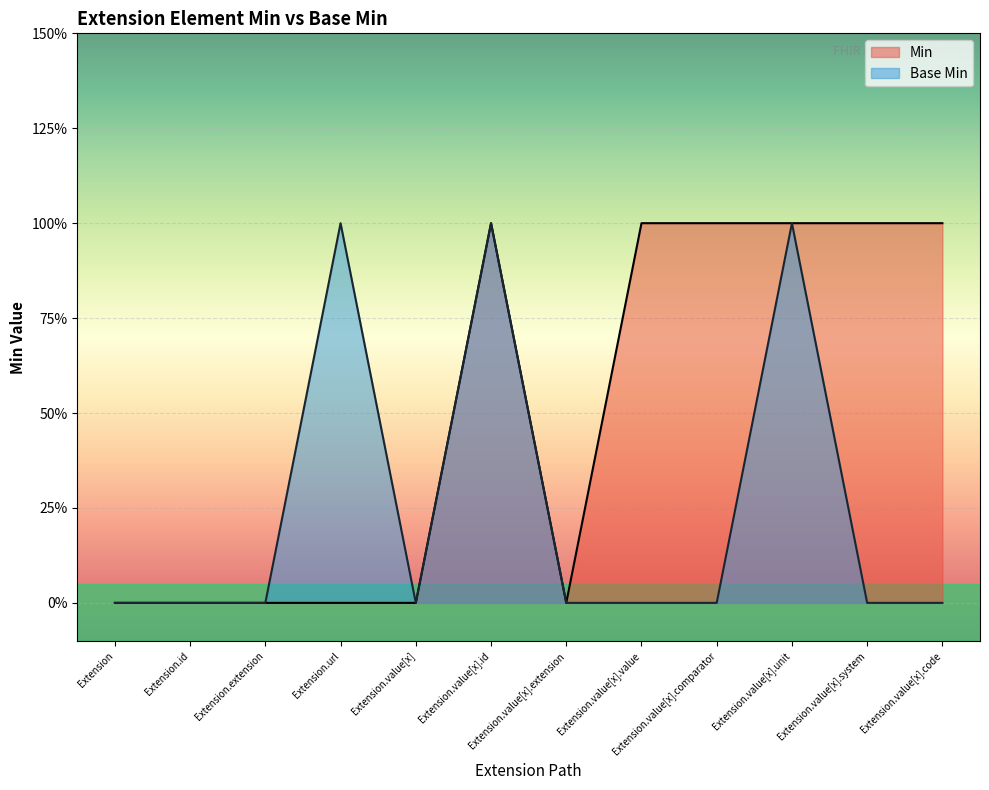

Where is the first local maximum for Base Min?

Extension.url